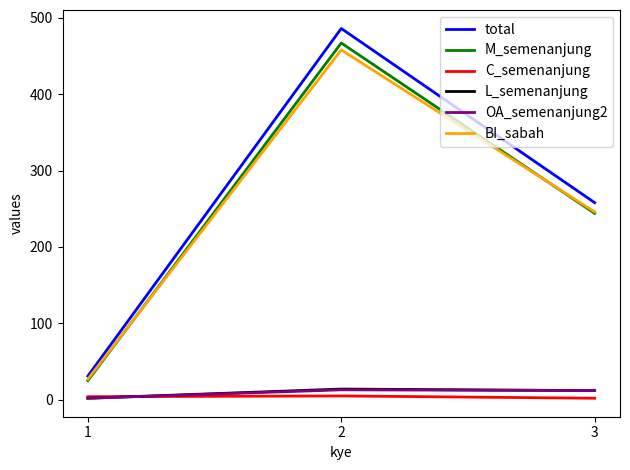

Is the value of total at 3 greater than the value of M_semenanjung at 1?

Yes